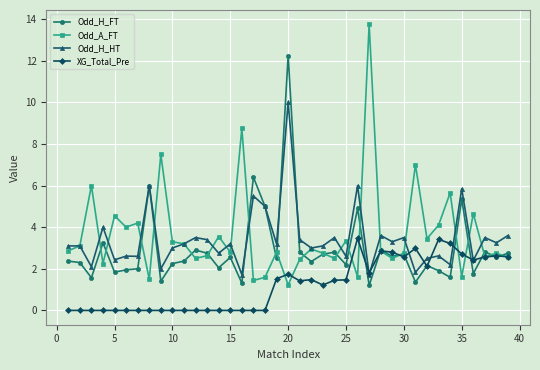

At how many categories does at least one series exceed 8?

3